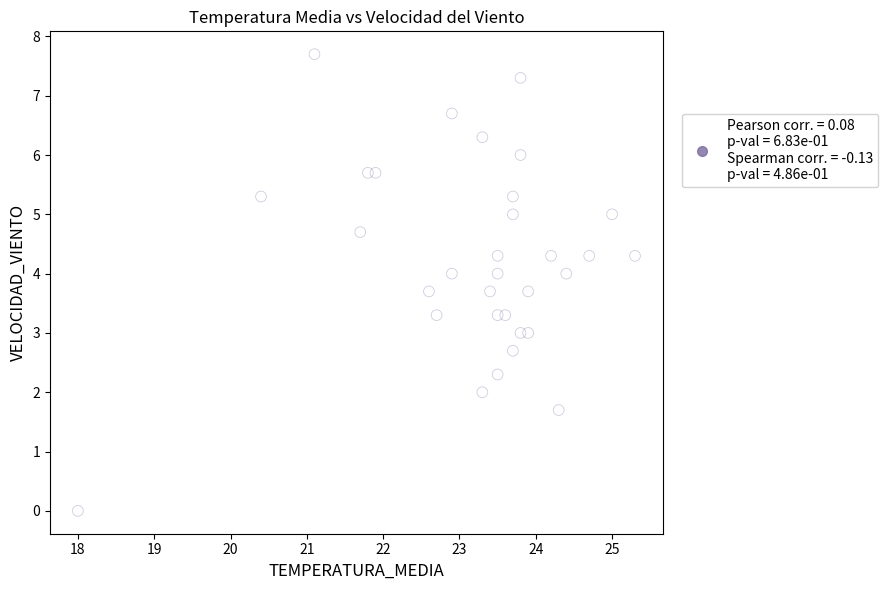

What is the range of Y values (max minus min)?

7.7